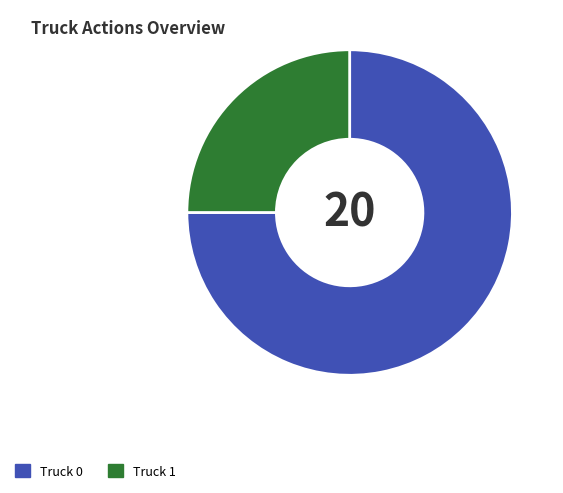

Which has a higher value, Truck 1 or Truck 0?

Truck 0